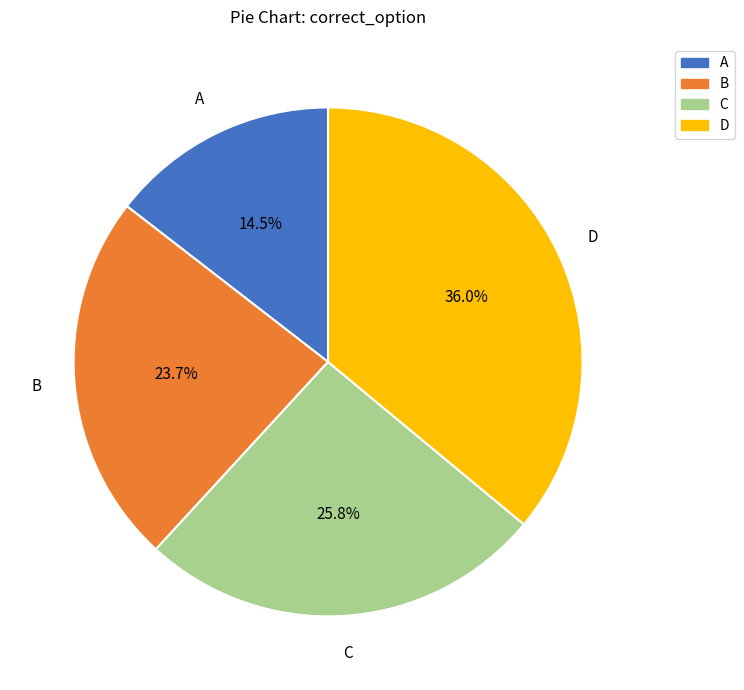

To the nearest percent, what is the difference between the largest and smallest slice percentages?

22%